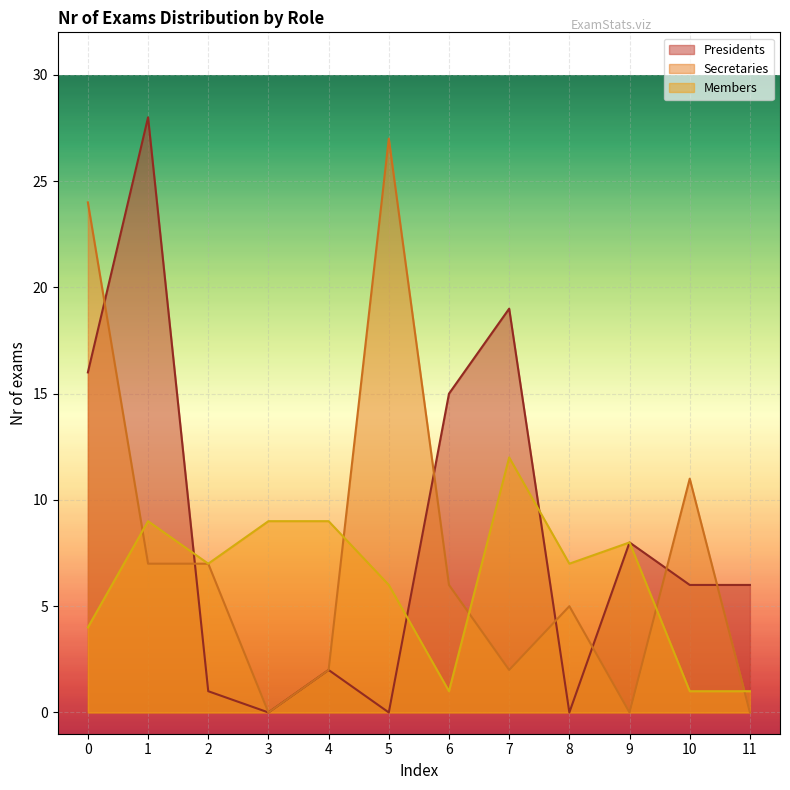

Is the value of Members at 10 greater than the value of Secretaries at 10?

No